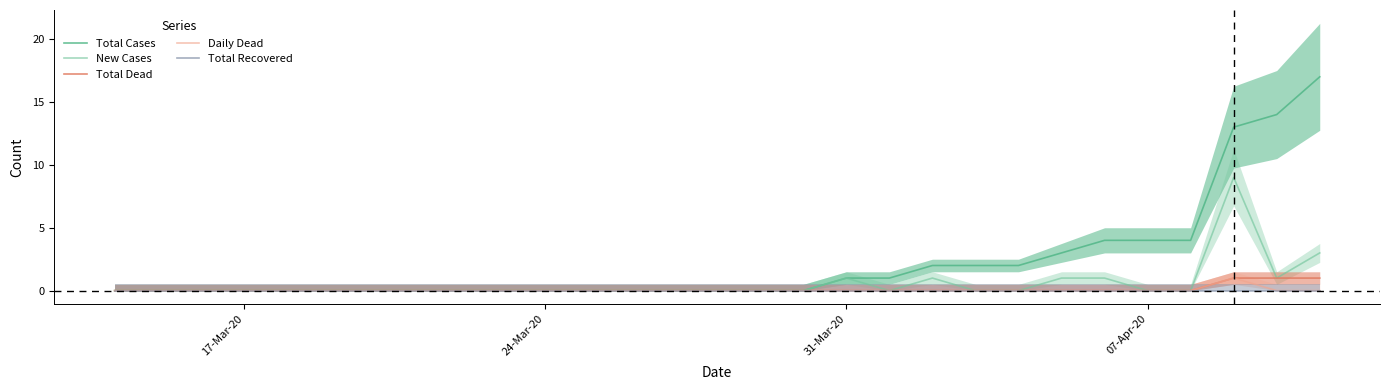

The Total Dead series shows 0 at 17-Mar-20. True or false?

True